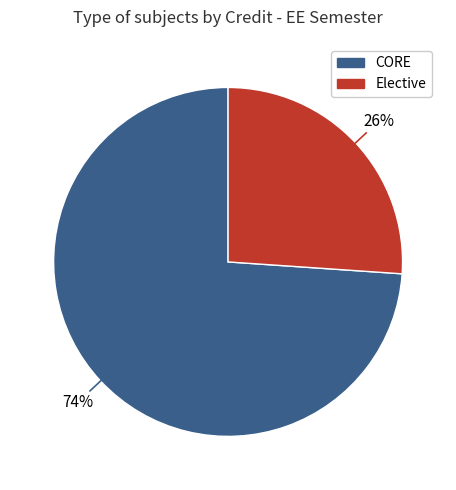

To the nearest percent, what is the average slice percentage?

50%